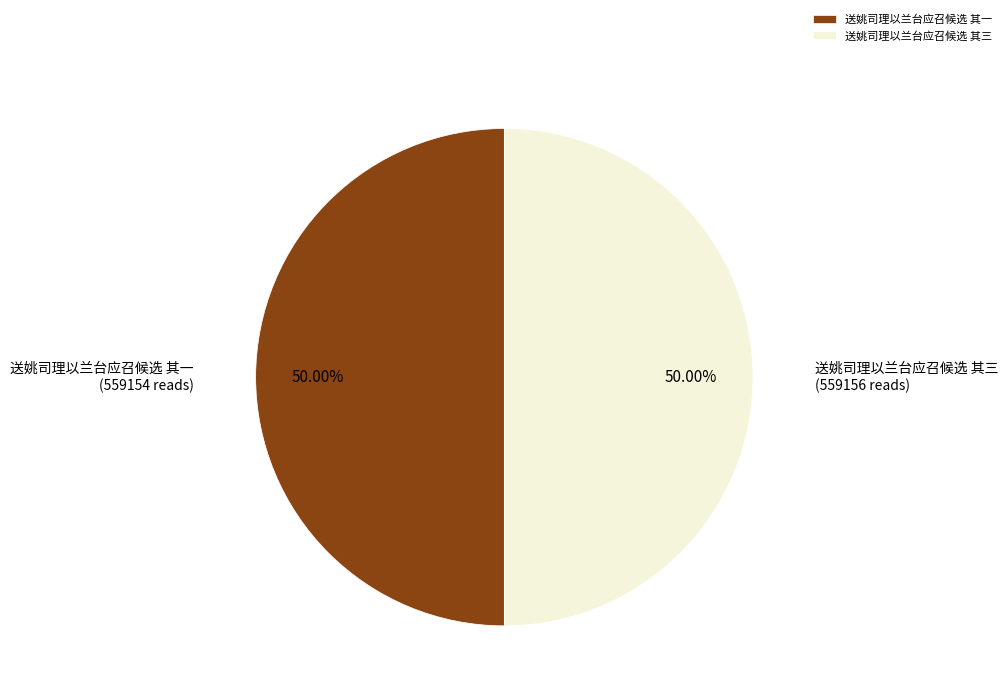

The 送姚司理以兰台应召候选 其三 slice represents 50% of the pie. True or false?

True